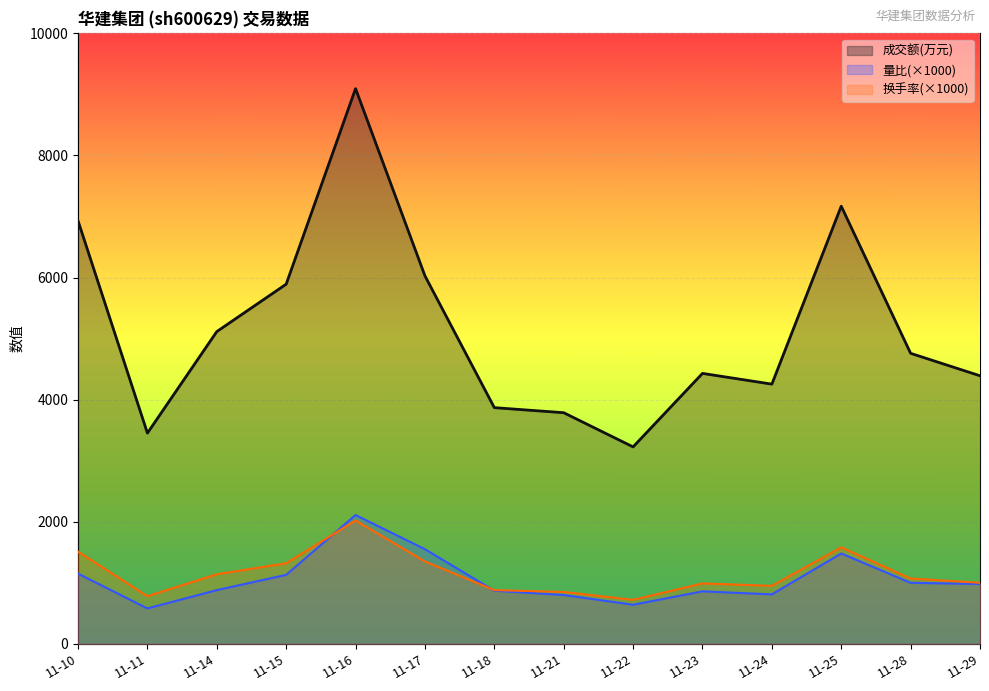

Where is the first local minimum for 成交额(万元)?

11-11